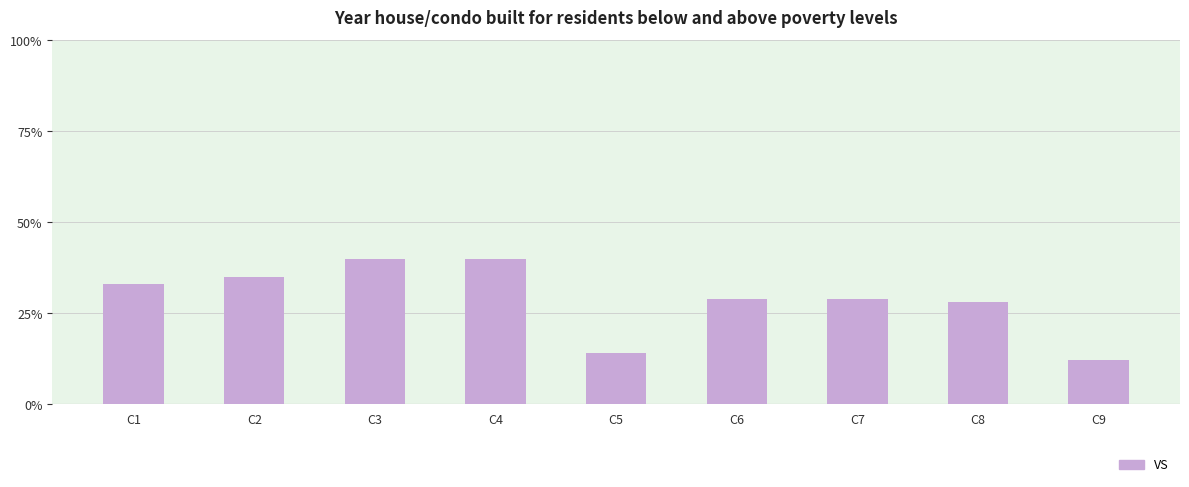

What is the greatest value displayed?

40